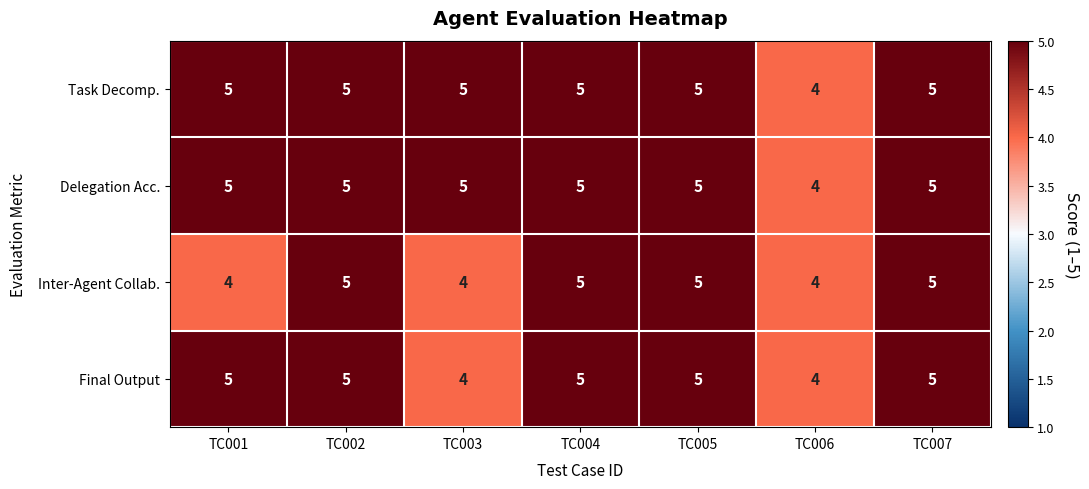

The Final Output series shows 5 at TC005. True or false?

True